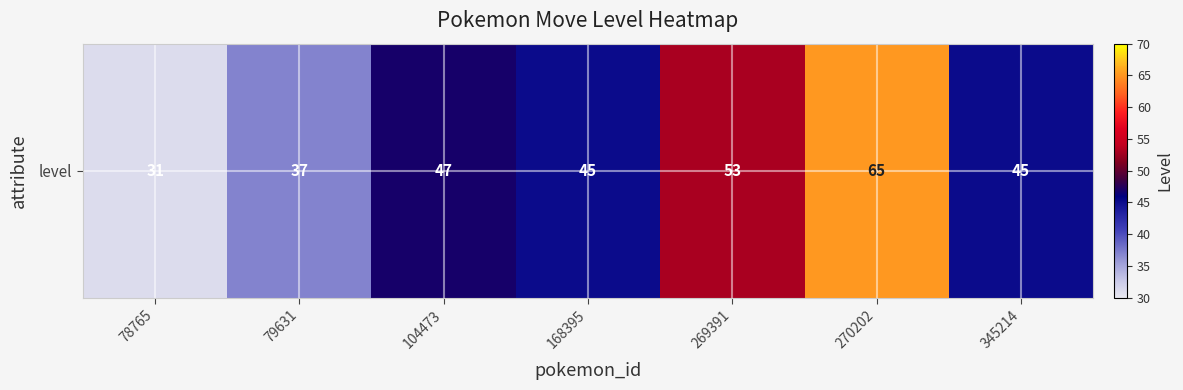

What is the smallest value displayed?

31